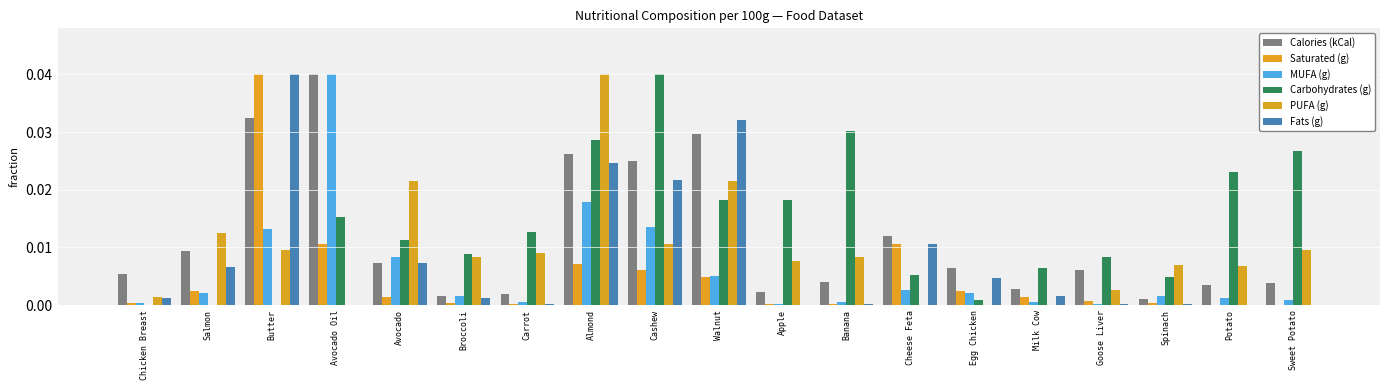

Are the bars horizontal?

No